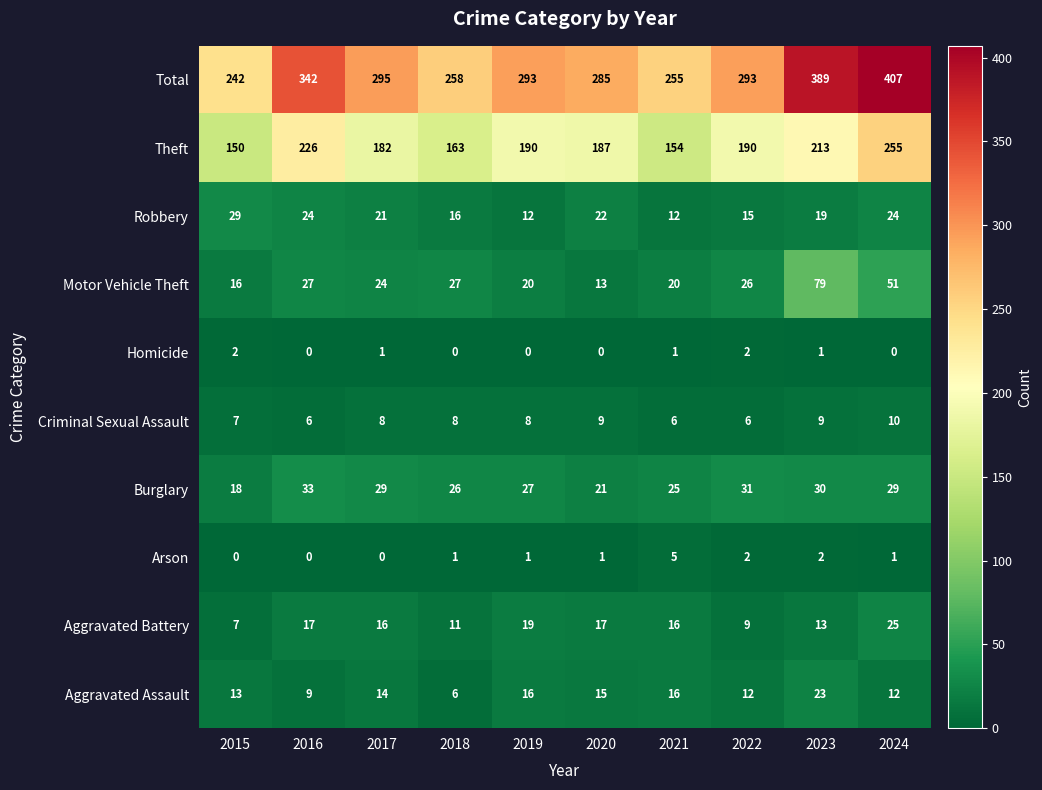

Count the number of categories in the chart.

10